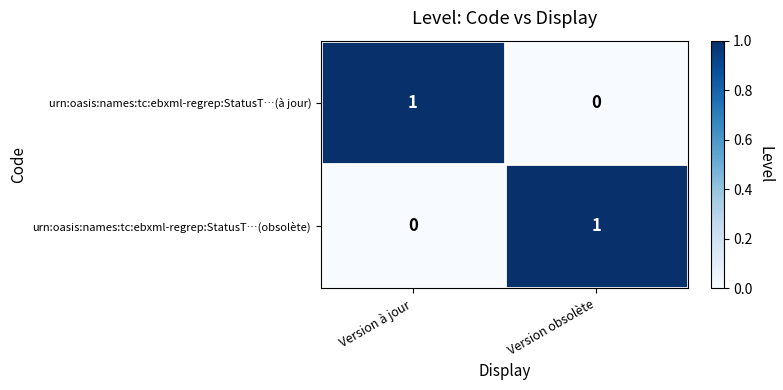

The value of urn:oasis:names:tc:ebxml-regrep:StatusT…(obsolète) at Version obsolète is 2. True or false?

False